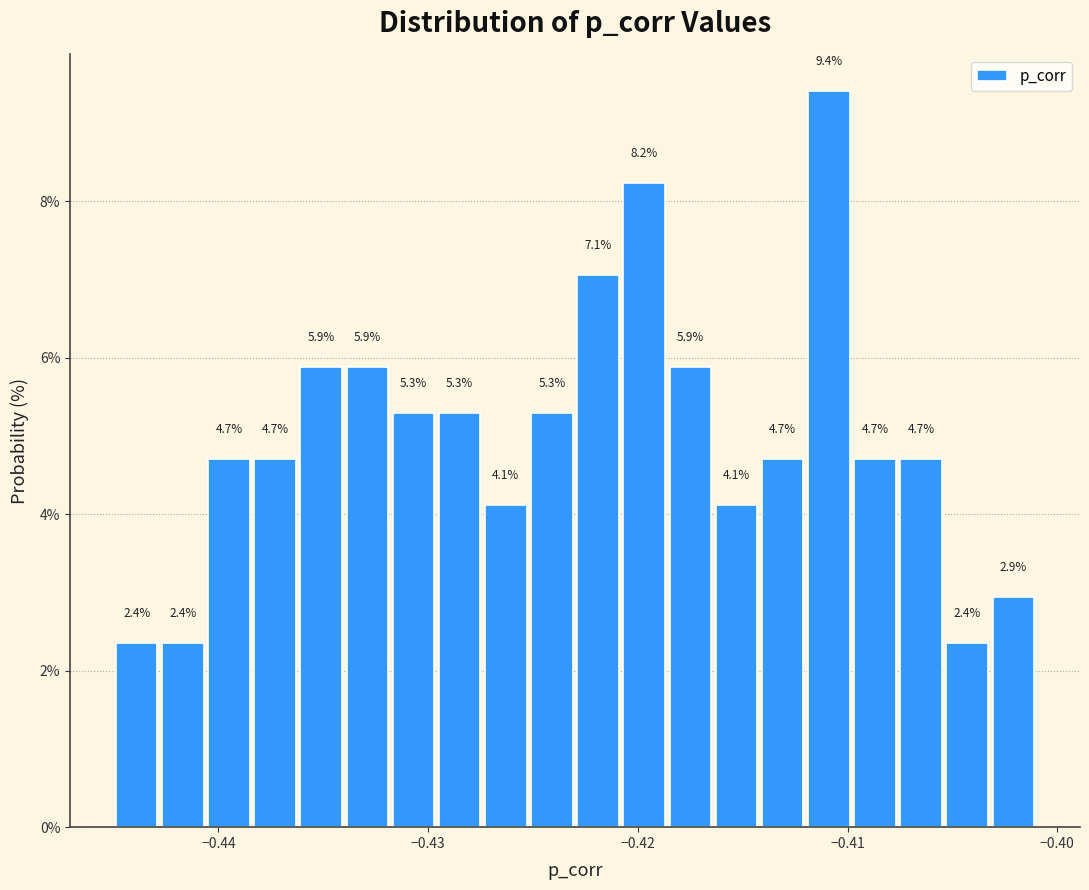

Around what value on the x-axis is the tallest bar? Give the approximate position of its centre, as read against the axis.

-0.411